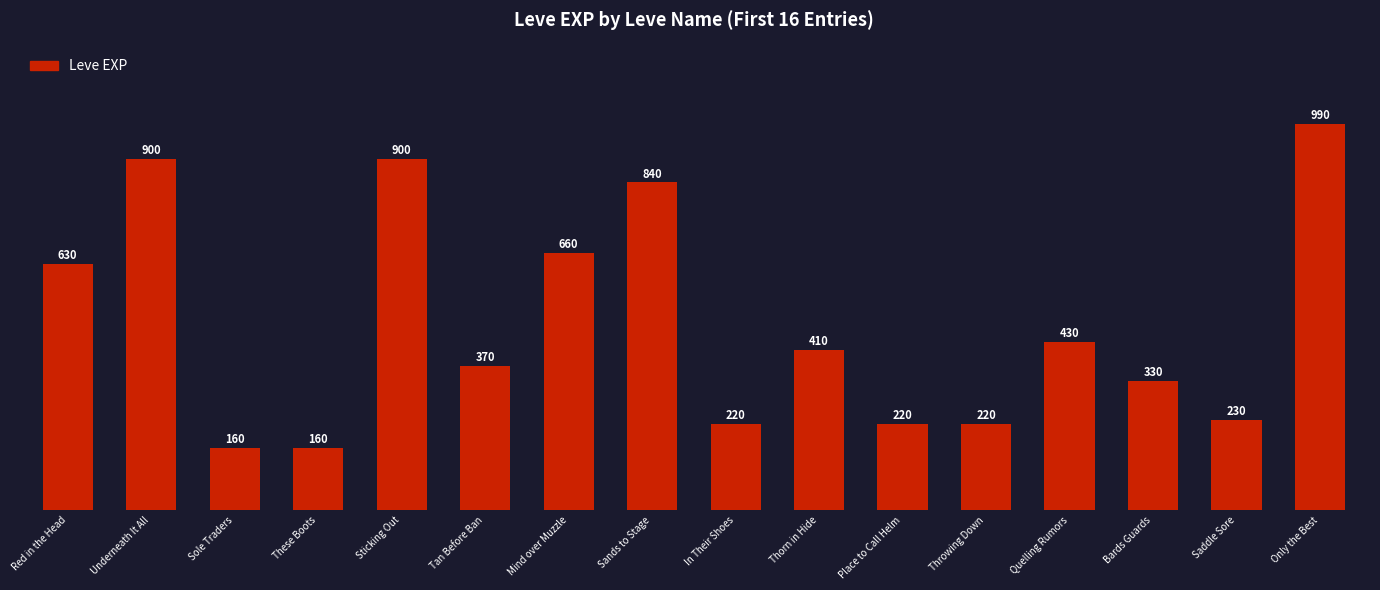

Are the bars horizontal?

No